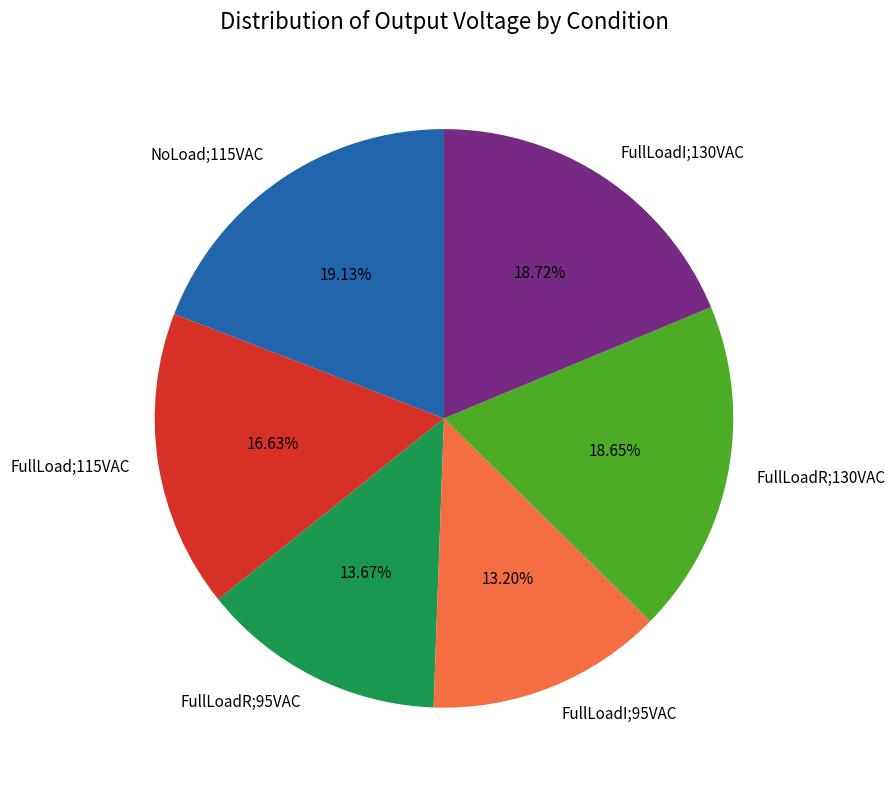

Between NoLoad;115VAC and FullLoad;115VAC, which is larger?

NoLoad;115VAC